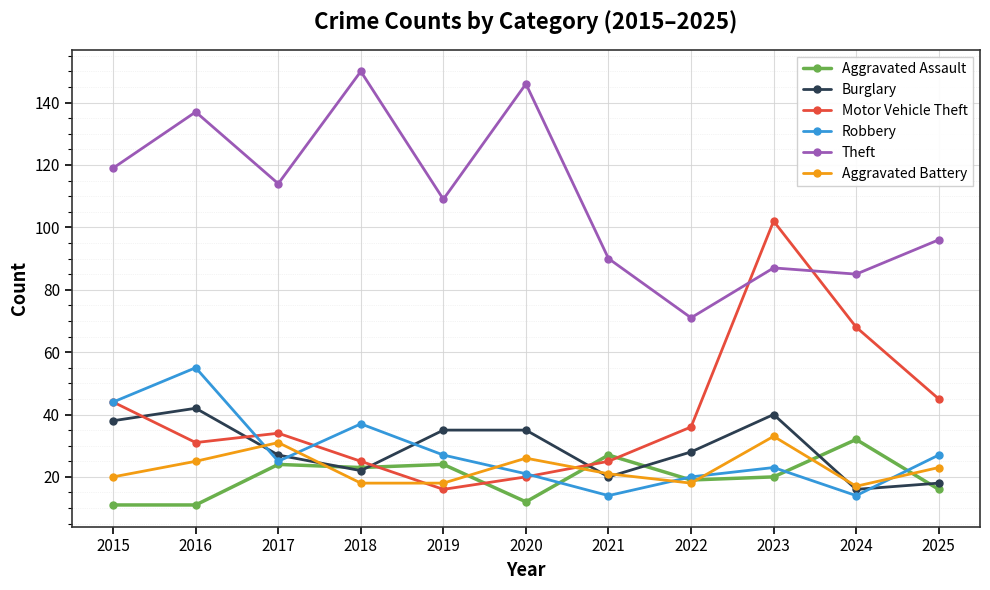

At which label is Motor Vehicle Theft closest to 59?

2024